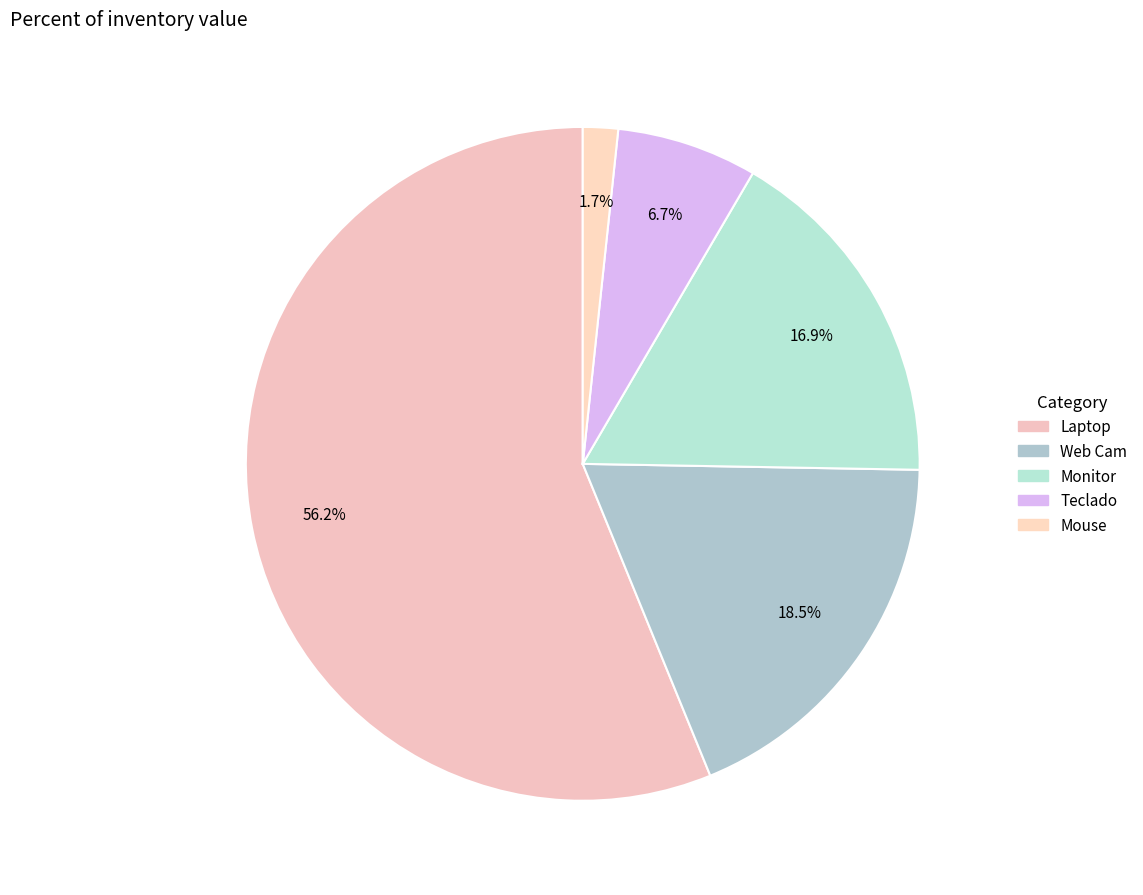

How many slices are in this pie chart?

5